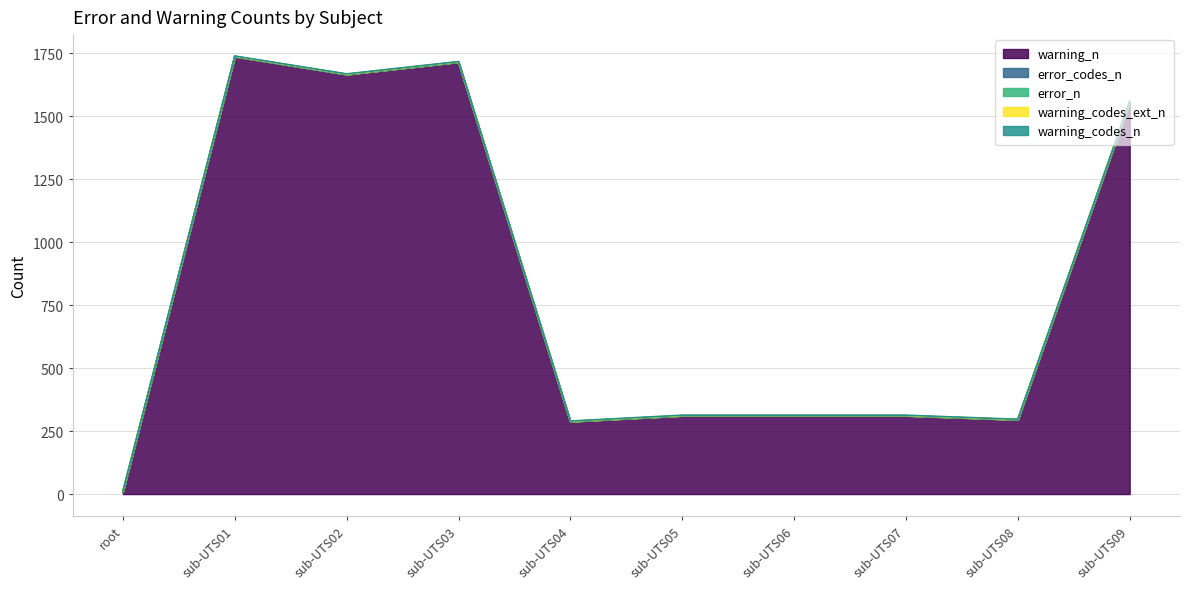

True or false: error_codes_n and warning_n intersect in this chart.

False